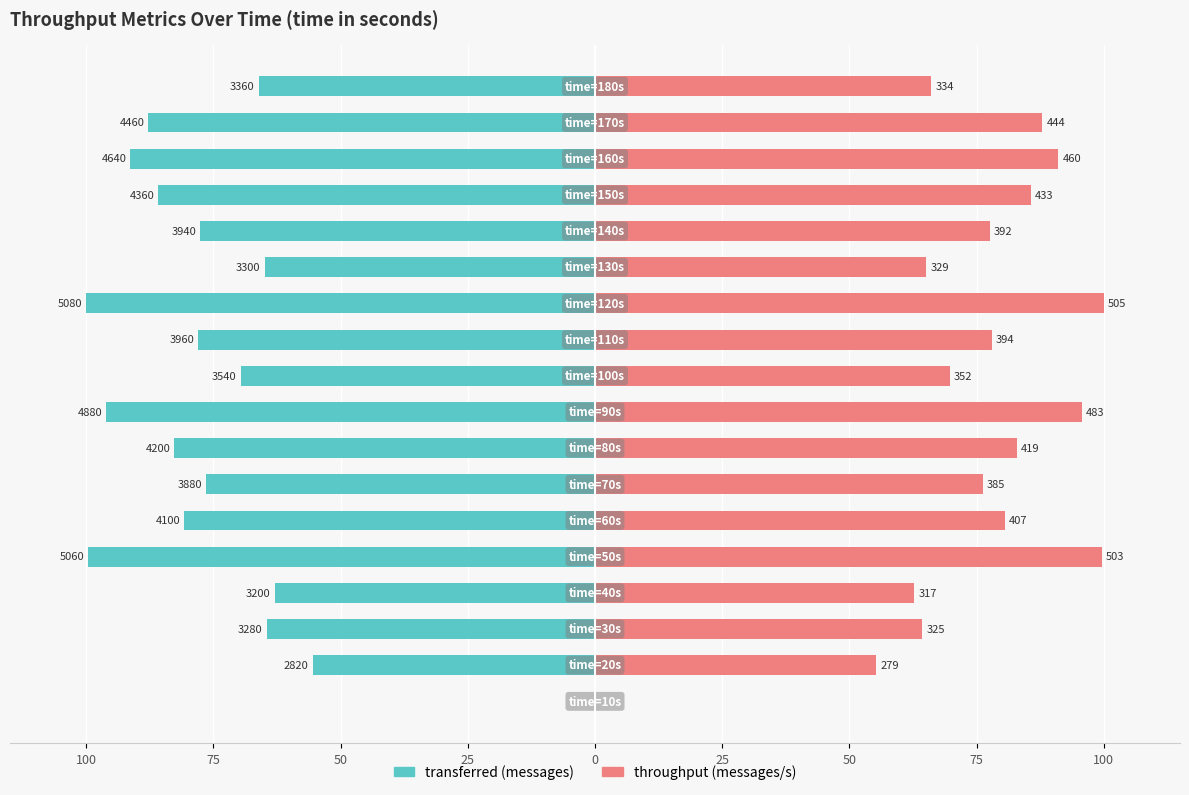

What are all the series names shown in the legend?

transferred (messages), throughput (messages/s)